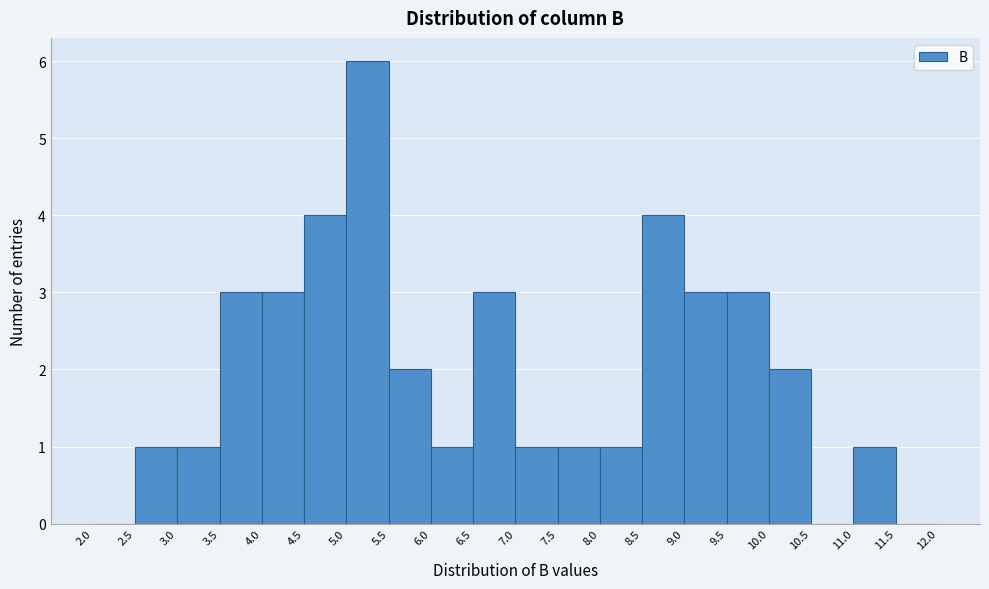

Which range on the x-axis has the tallest bar?

5.0 to 5.5